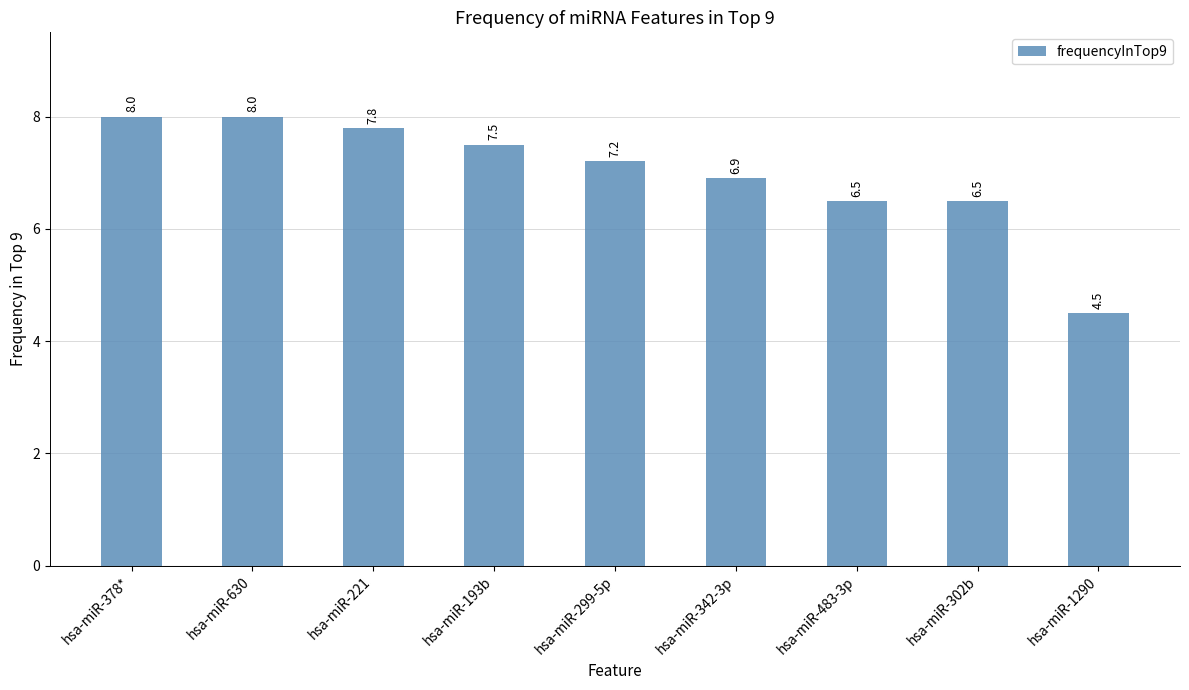

Between hsa-miR-221 and hsa-miR-483-3p, which is larger?

hsa-miR-221